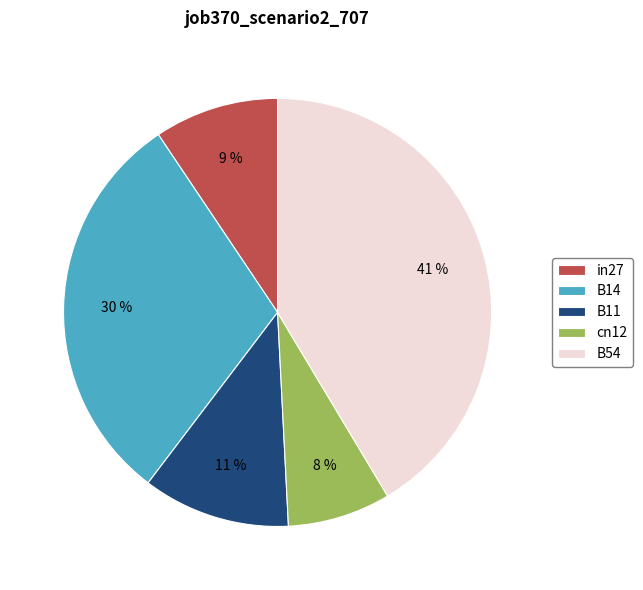

To the nearest percent, what is the combined percentage of B11 and B14?

41%